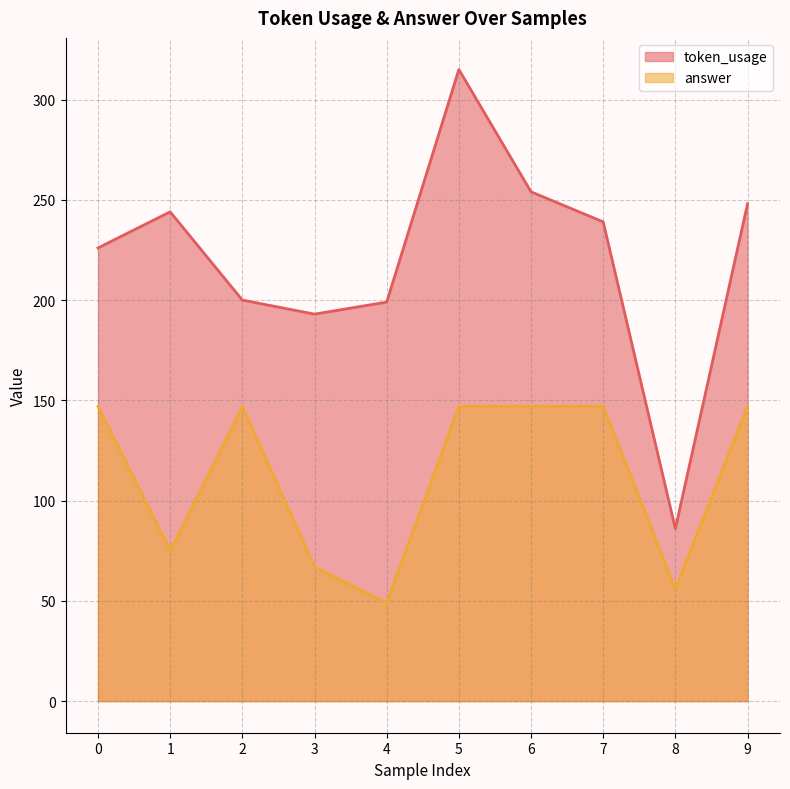

How many lines are shown in the chart?

2